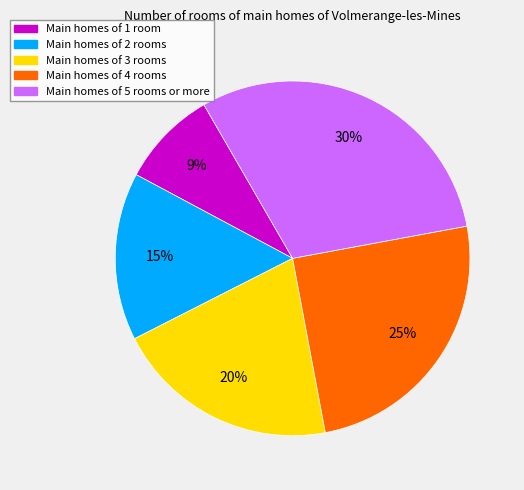

Combined, do Main homes of 2 rooms and Main homes of 1 room account for over 50%?

No